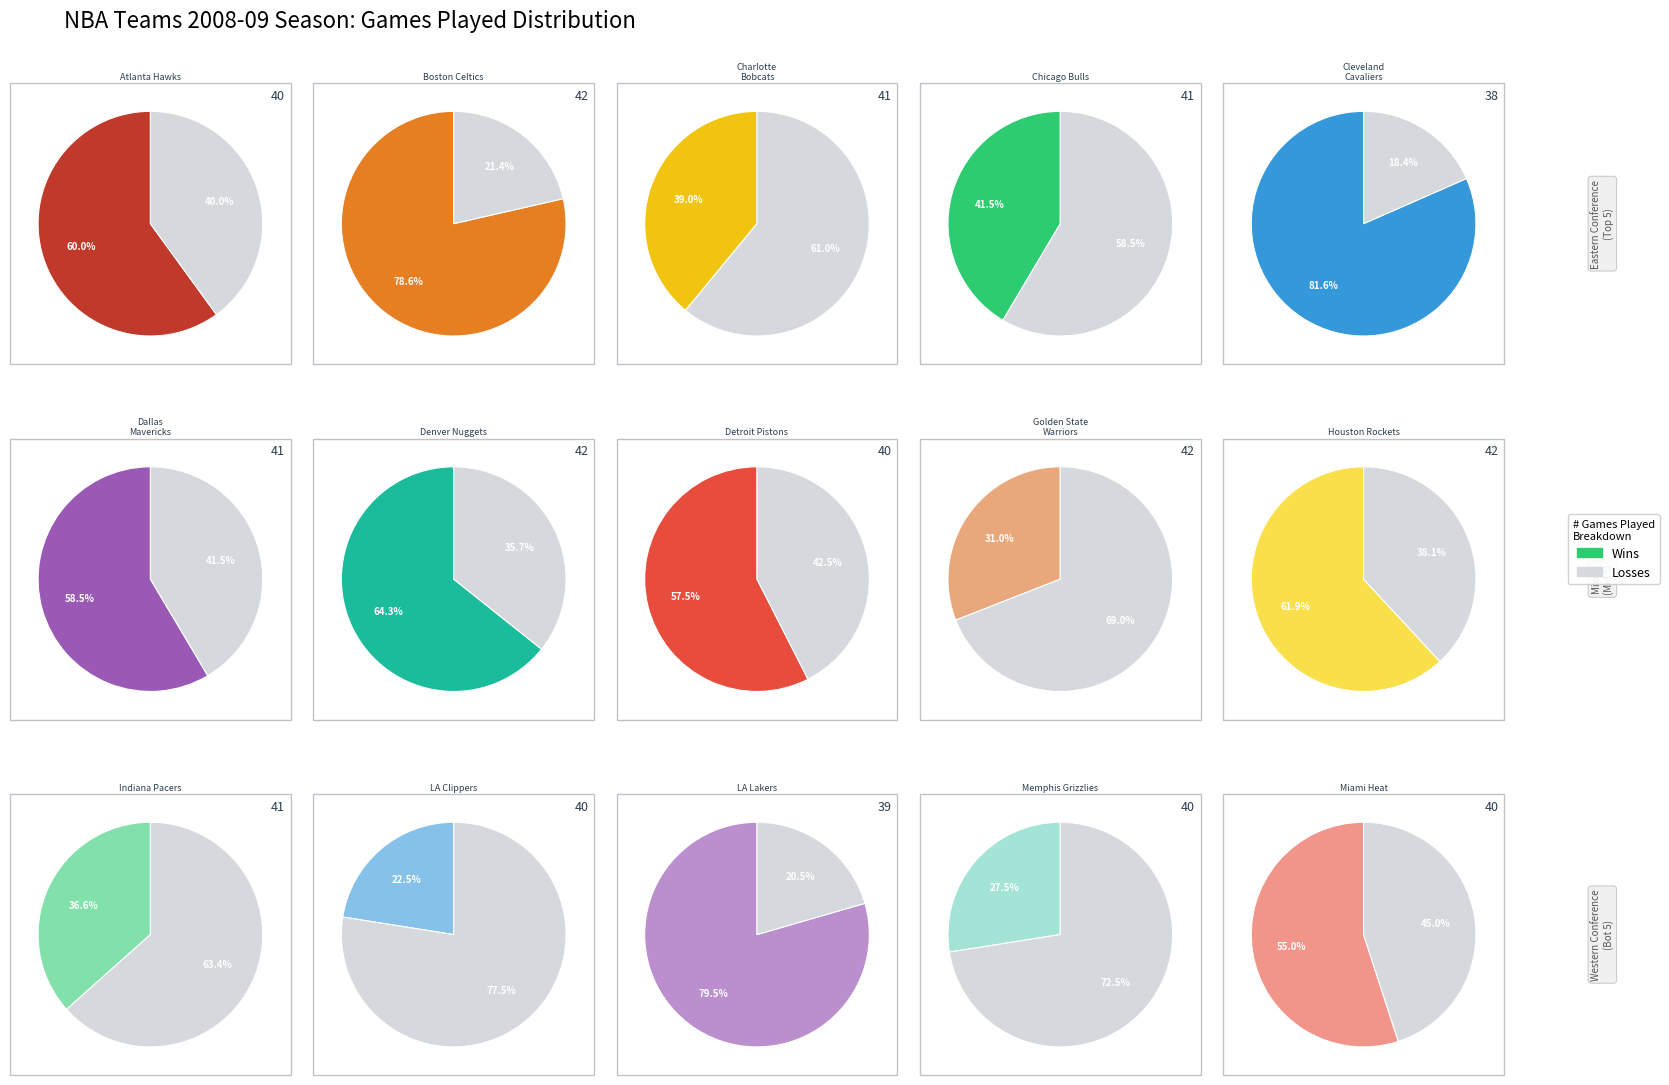

What portion of the pie excludes Chicago Bulls?

93.3%